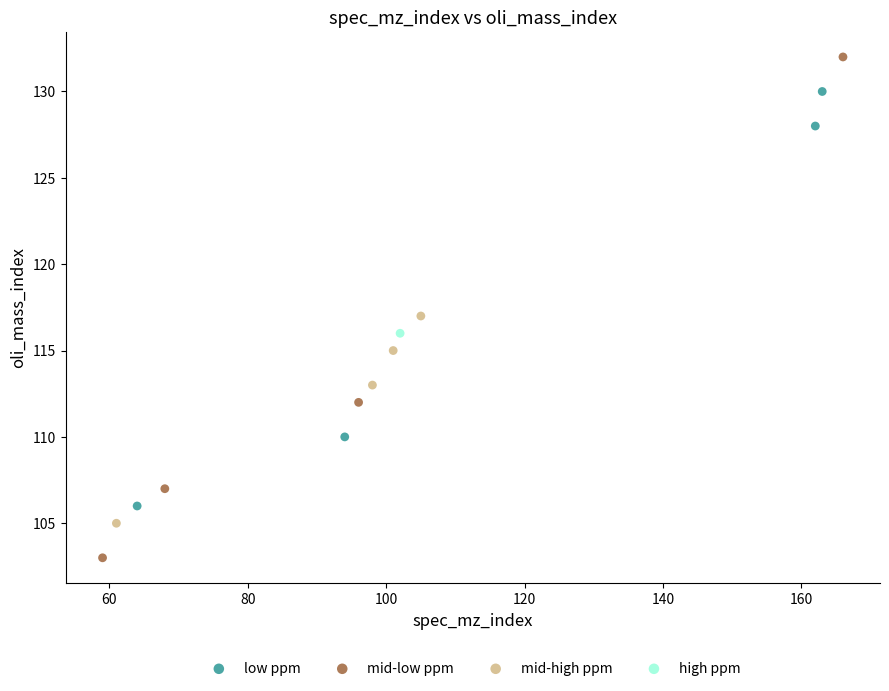

What are all the series names shown in the legend?

low ppm, mid-low ppm, mid-high ppm, high ppm